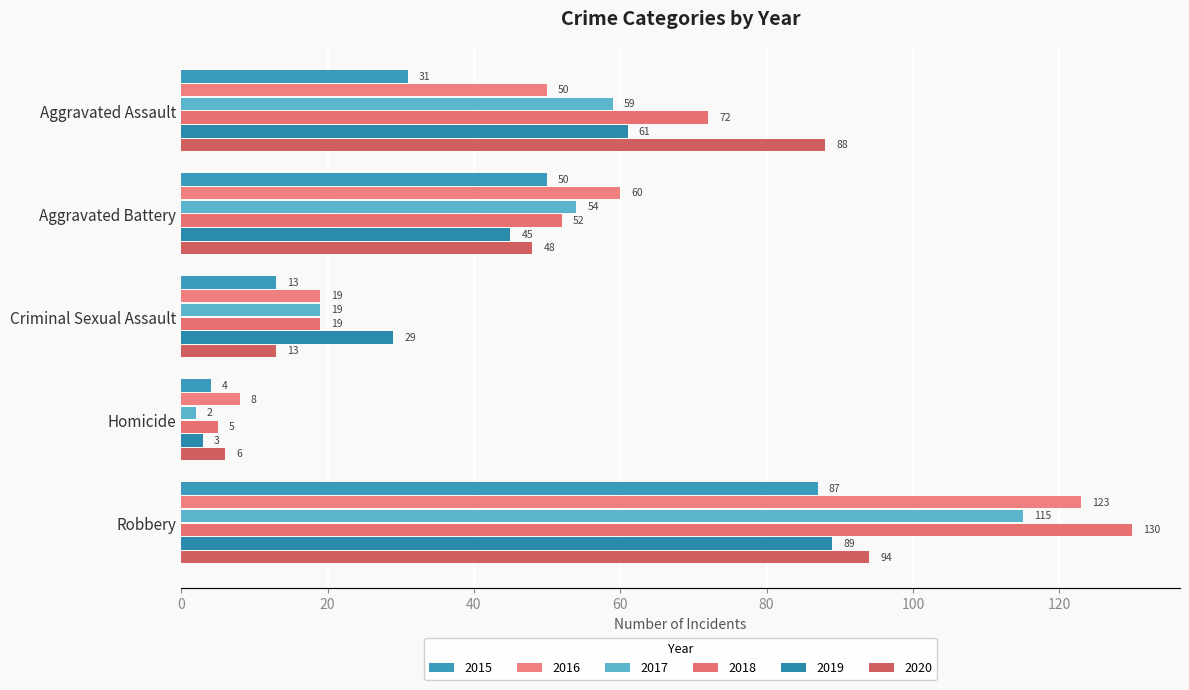

Which category has the highest value in the 2018 series?

Robbery